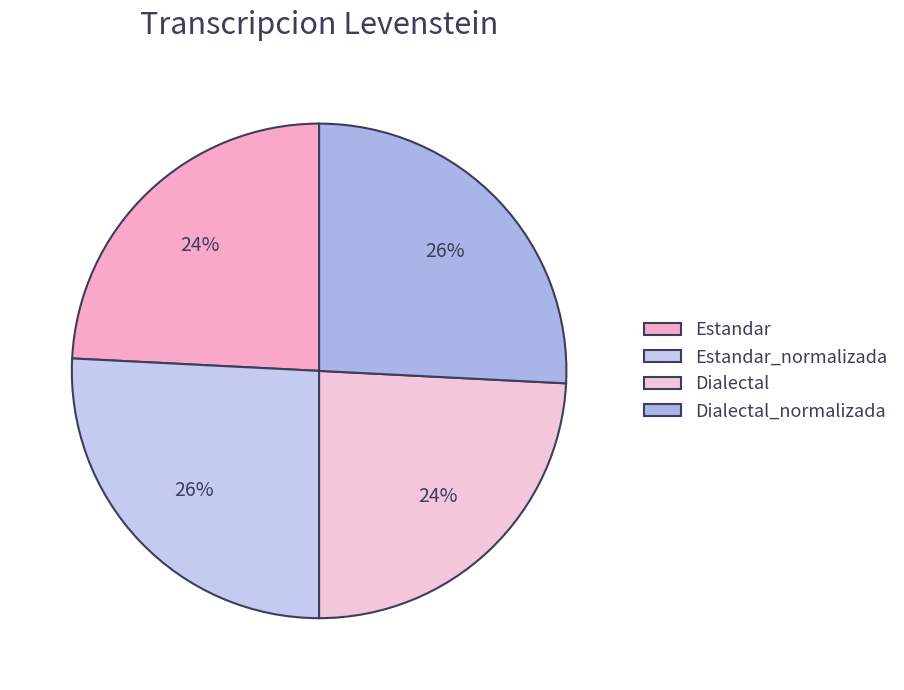

Approximately how many times larger is the value at Dialectal_normalizada compared to Estandar?

1.1